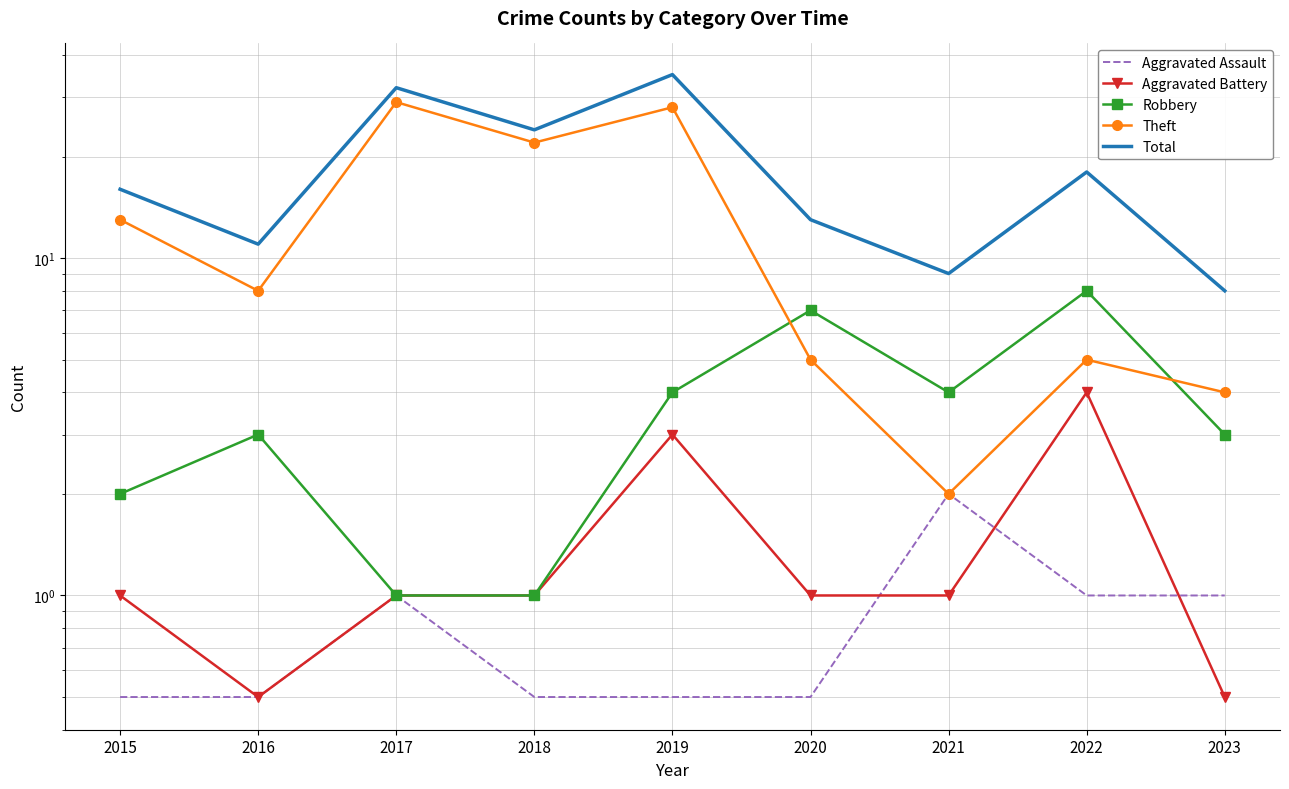

How many lines are shown in the chart?

5